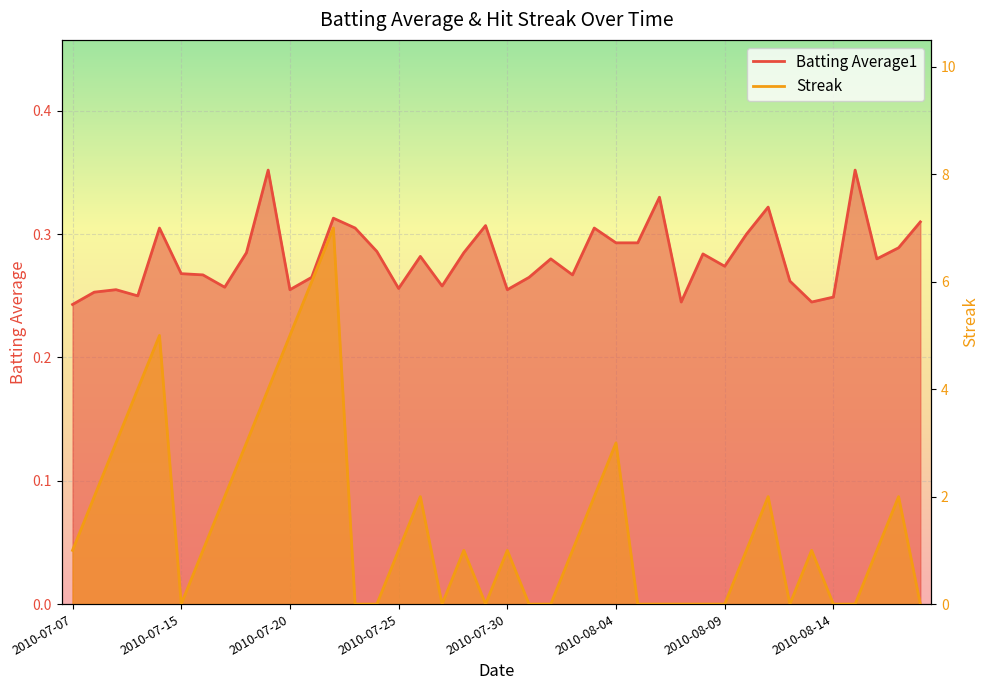

At which category does Streak reach its first local peak?

2010-07-11